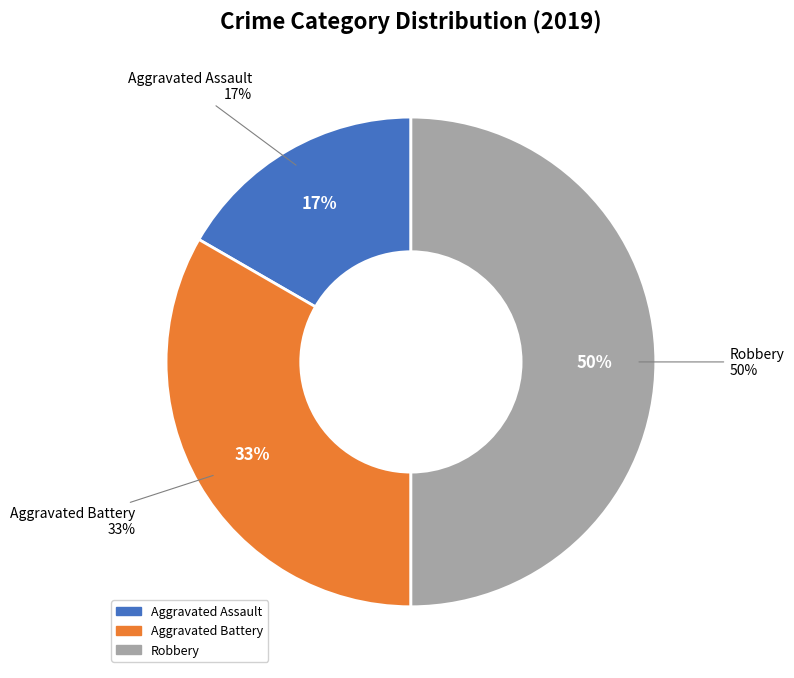

Combined, what portion of the pie is Robbery and Aggravated Assault?

66.7%